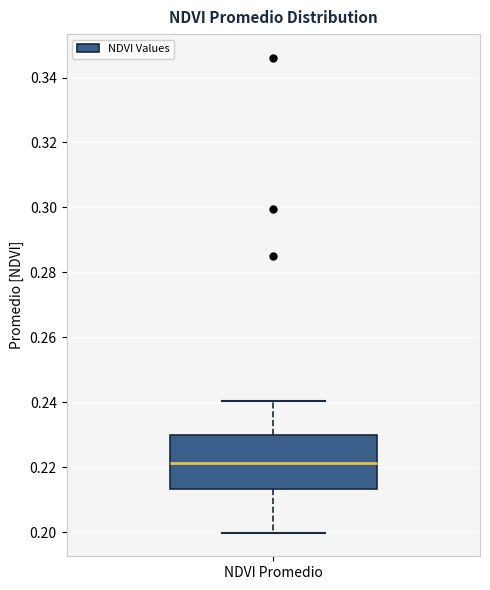

Read this box plot against the y-axis: the position of the median line, the range covered by the box, and the ends of both whiskers. The values are not printed on the chart, so give them approximately, as read against the axis.

median 0.222, box 0.214 to 0.230, whiskers 0.200 to 0.240